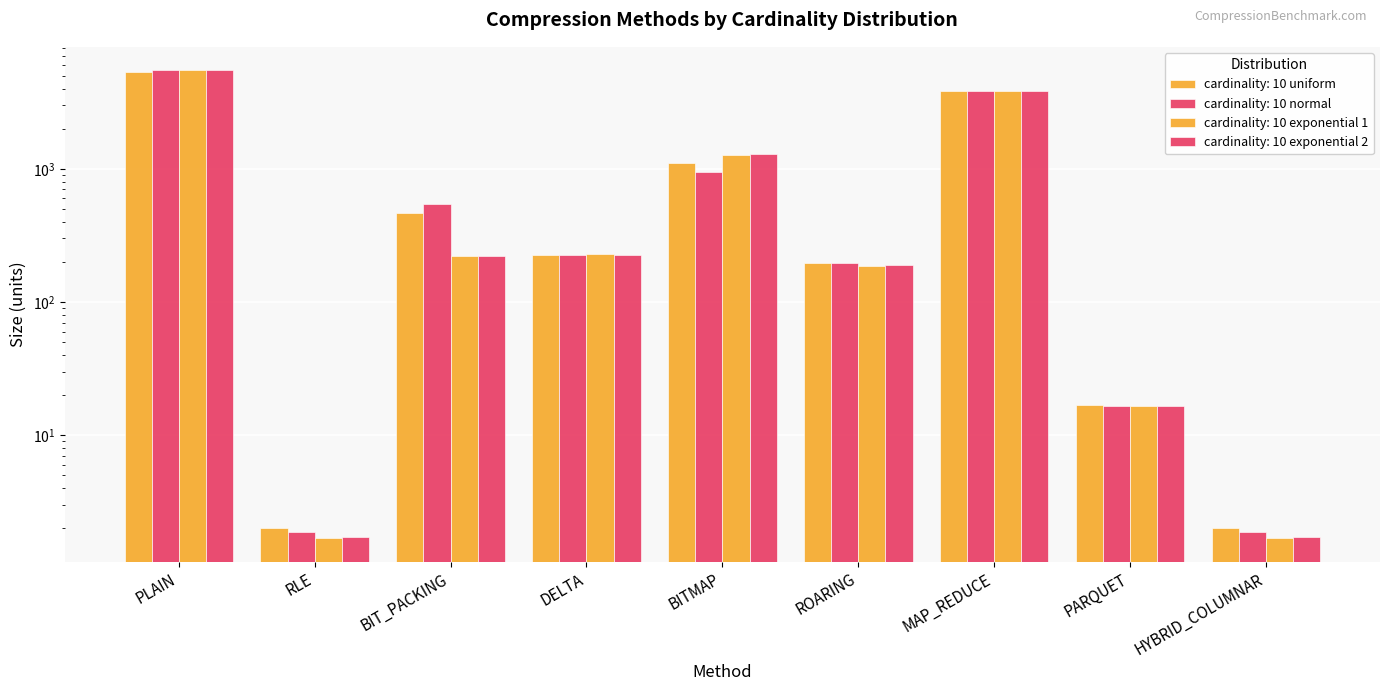

Is the value of cardinality: 10 normal at BIT_PACKING greater than the value of cardinality: 10 exponential 1 at BIT_PACKING?

Yes